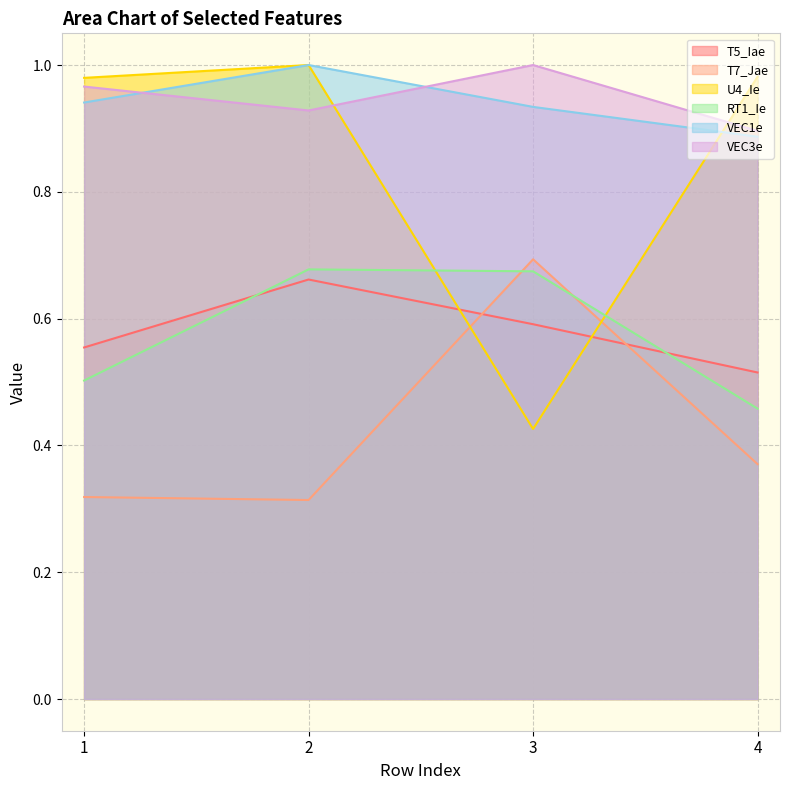

What is the difference between the RT1_Ie values at 2 and 4?

0.2